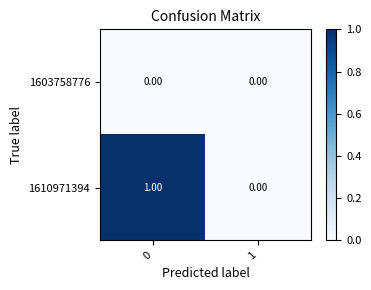

Is the value of 1603758776 at 1 greater than the value of 1610971394 at 0?

No